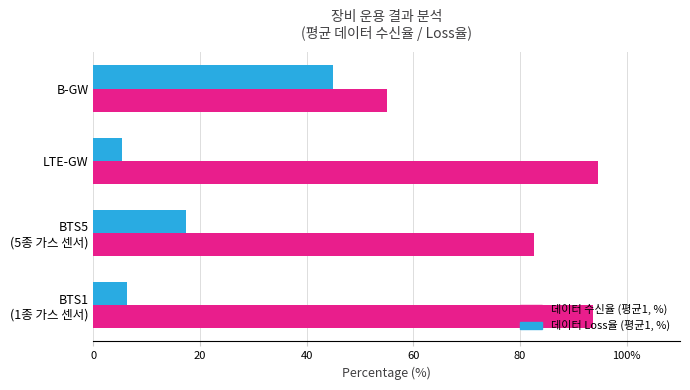

What are all the series names shown in the legend?

데이터 수신율 (평균1, %), 데이터 Loss율 (평균1, %)